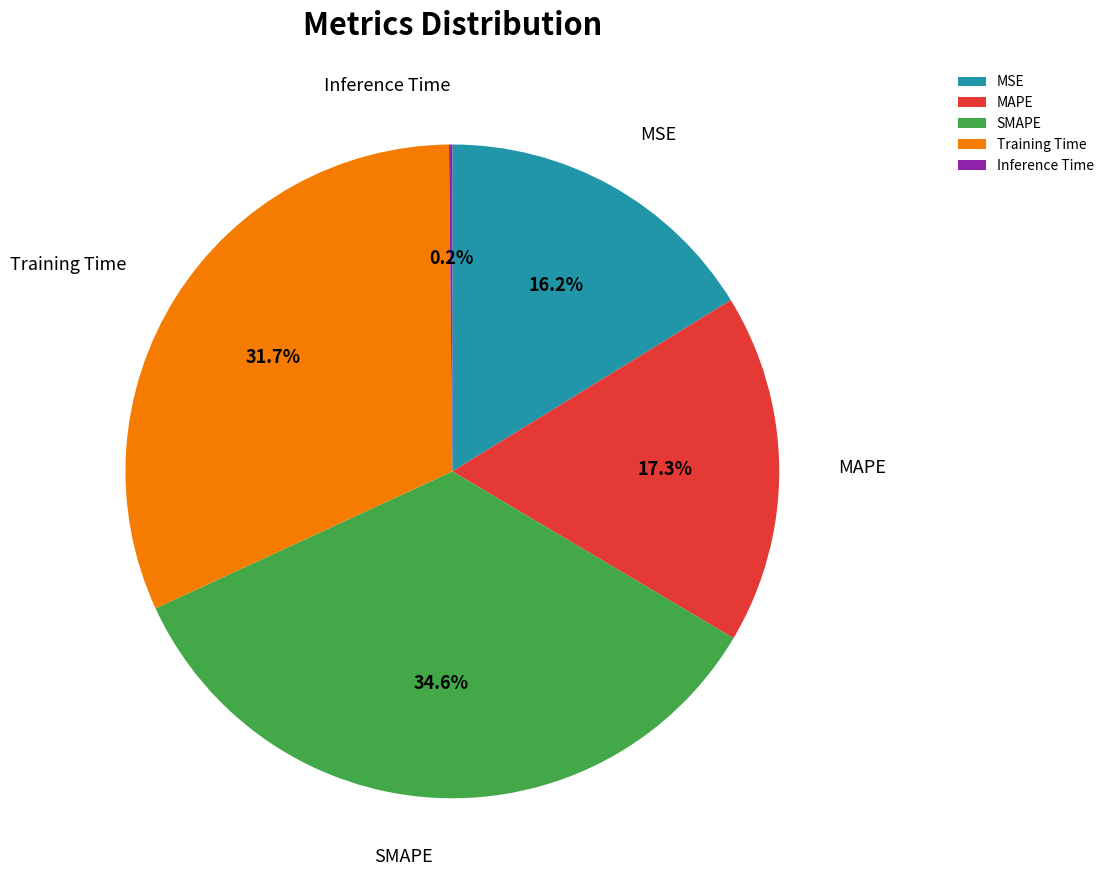

Which has a higher value, MSE or Training Time?

Training Time